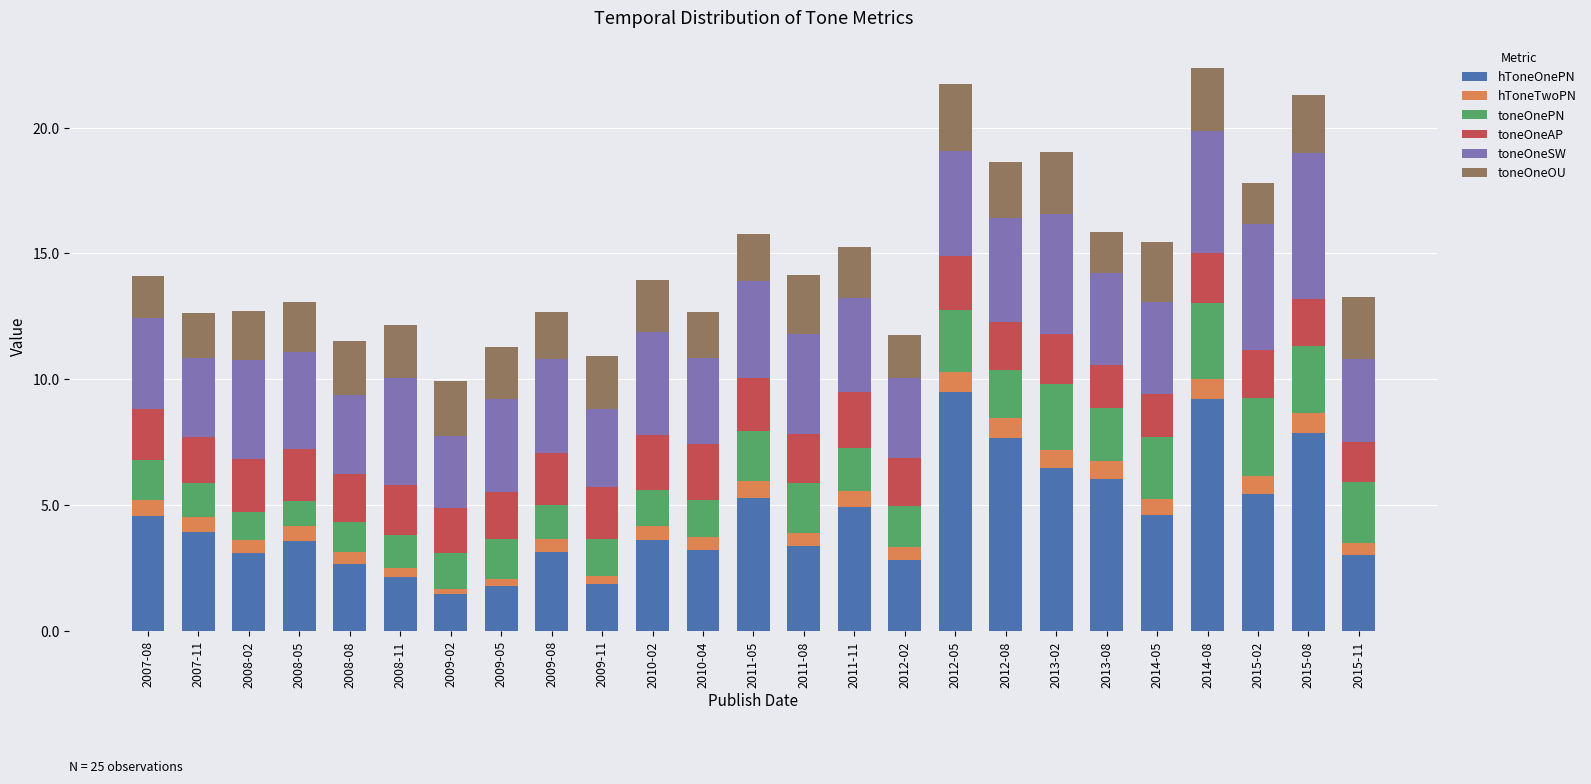

The hToneOnePN series shows 3.1 at 2008-02. True or false?

True